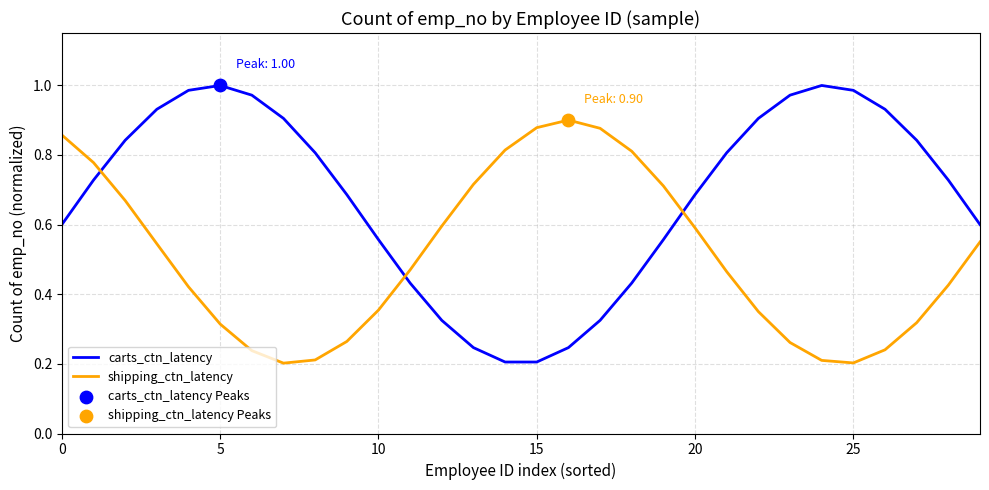

Which series has the largest range (max minus min)?

carts_ctn_latency